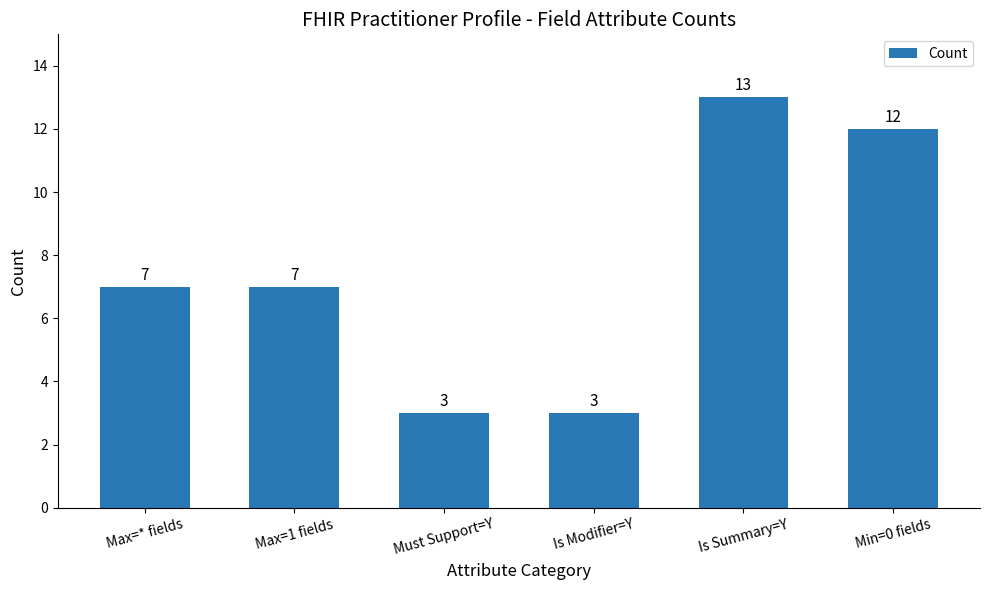

How many data points are less than 7?

2